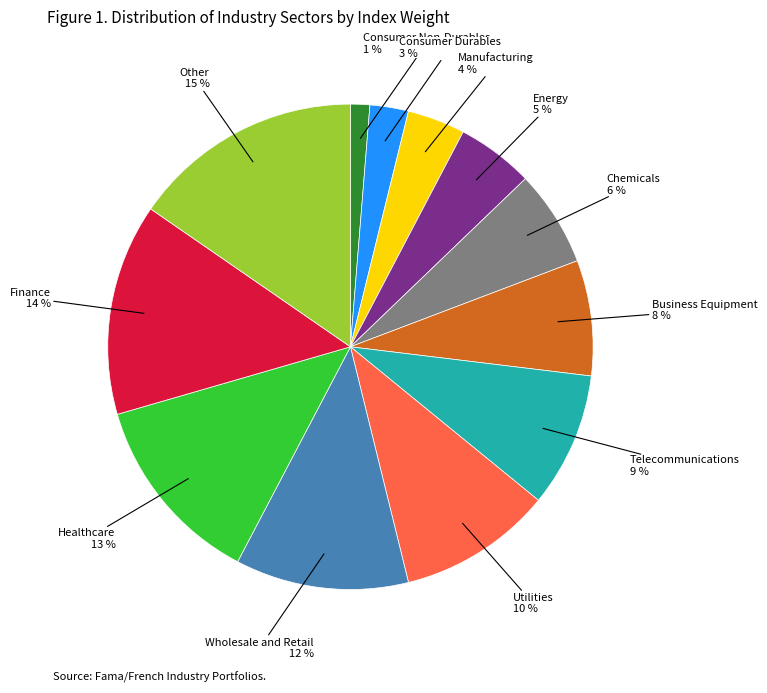

Combined, do Business Equipment and Utilities account for over 50%?

No